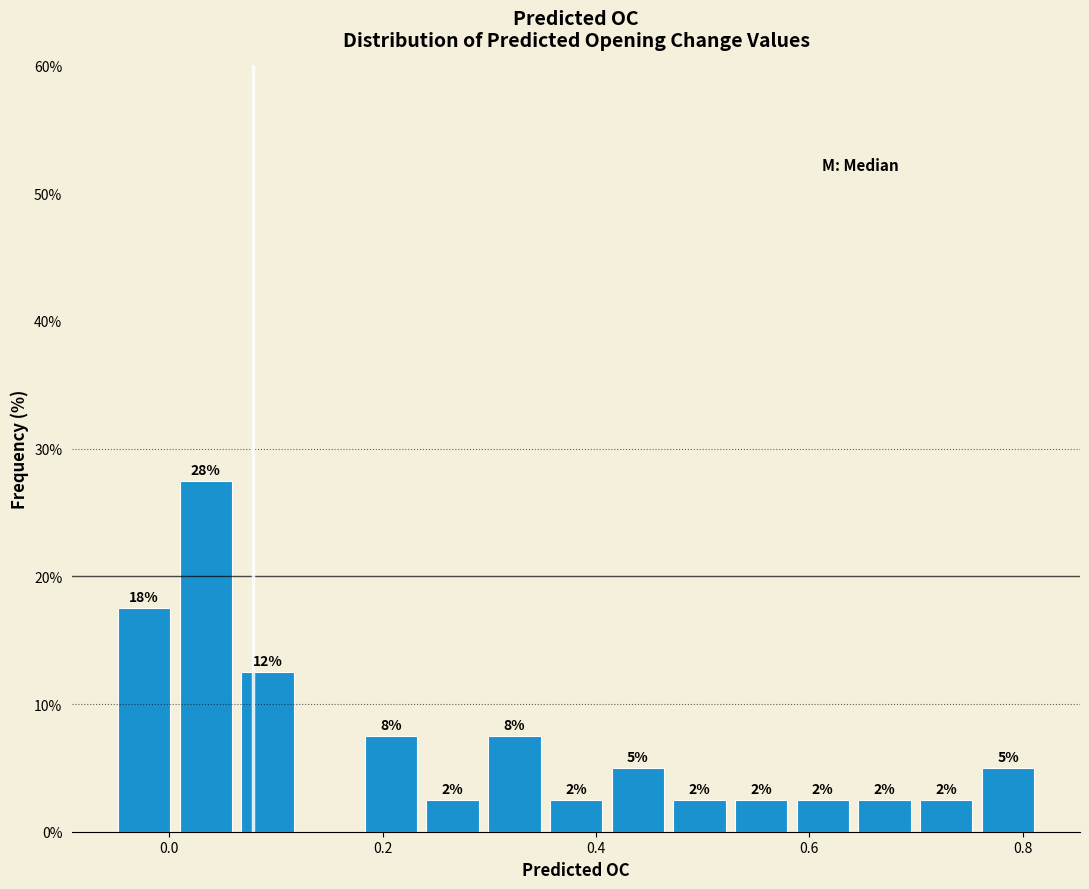

Around what value on the x-axis is the tallest bar? Give the approximate position of its centre, as read against the axis.

0.04